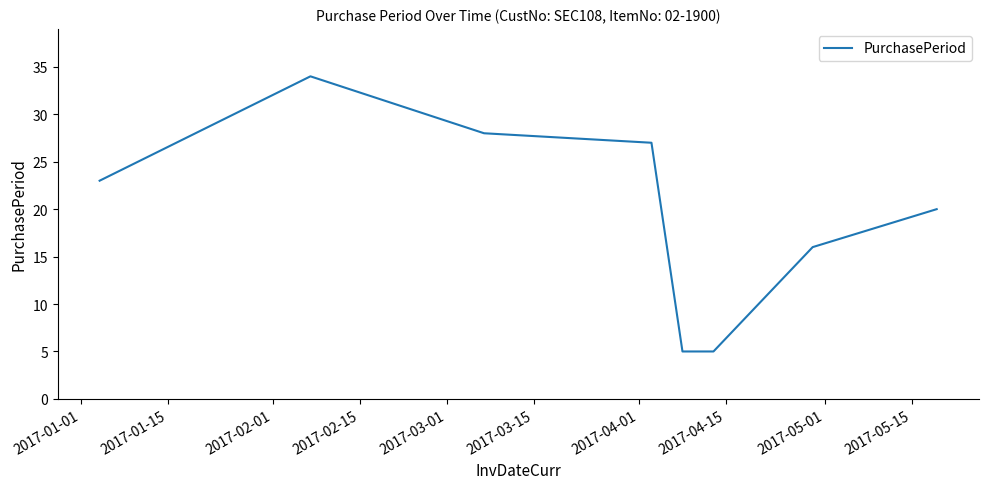

True or false: there are more than 1 points higher than both neighbors.

False